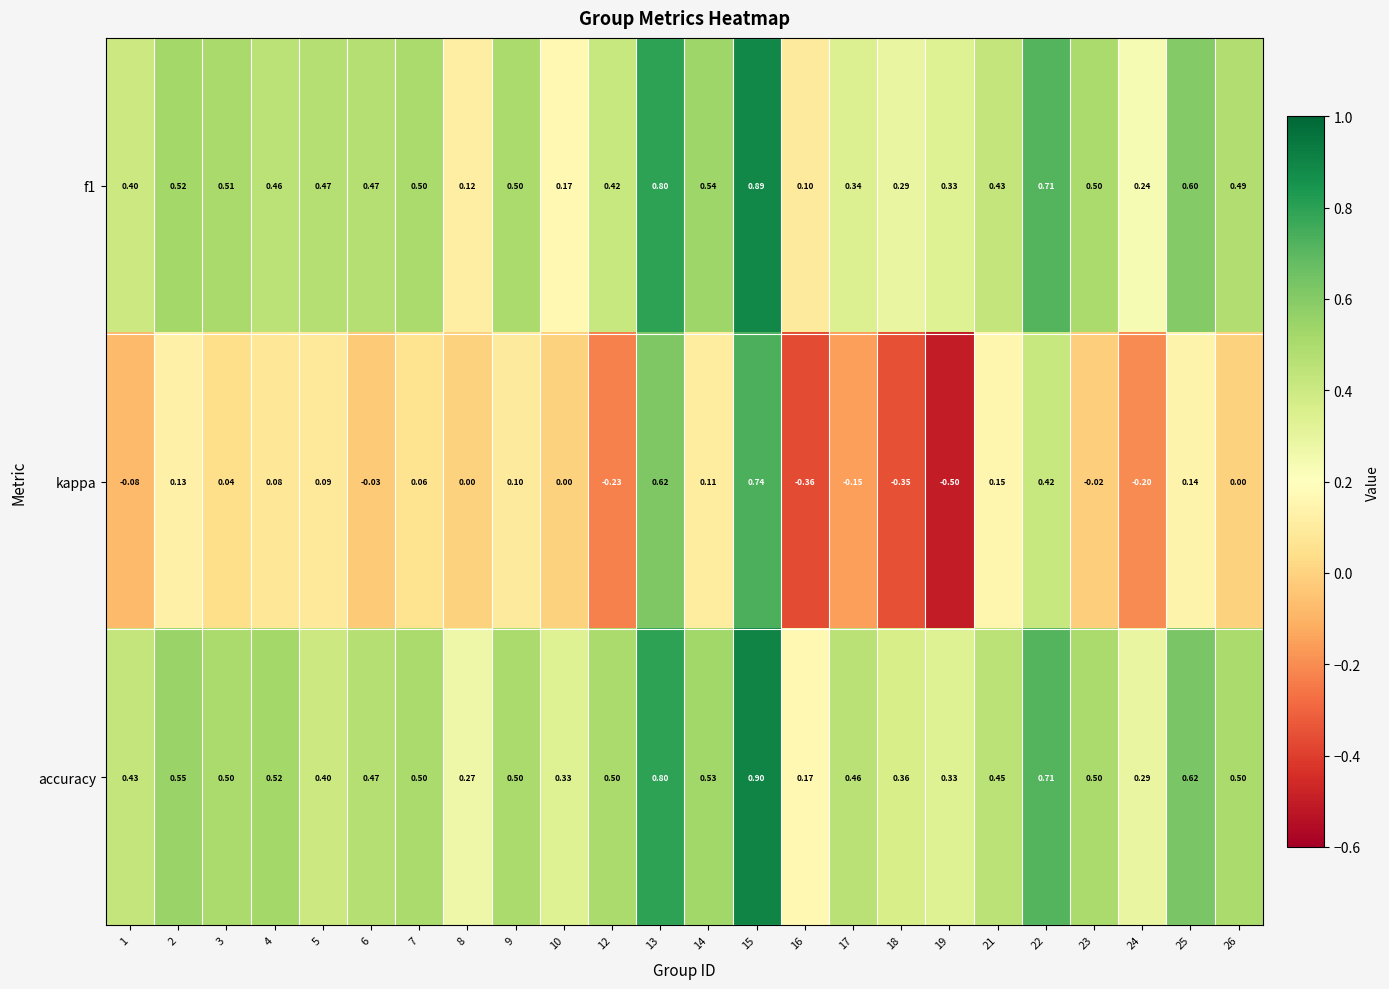

What is the difference between the highest and lowest values at 2?

0.4